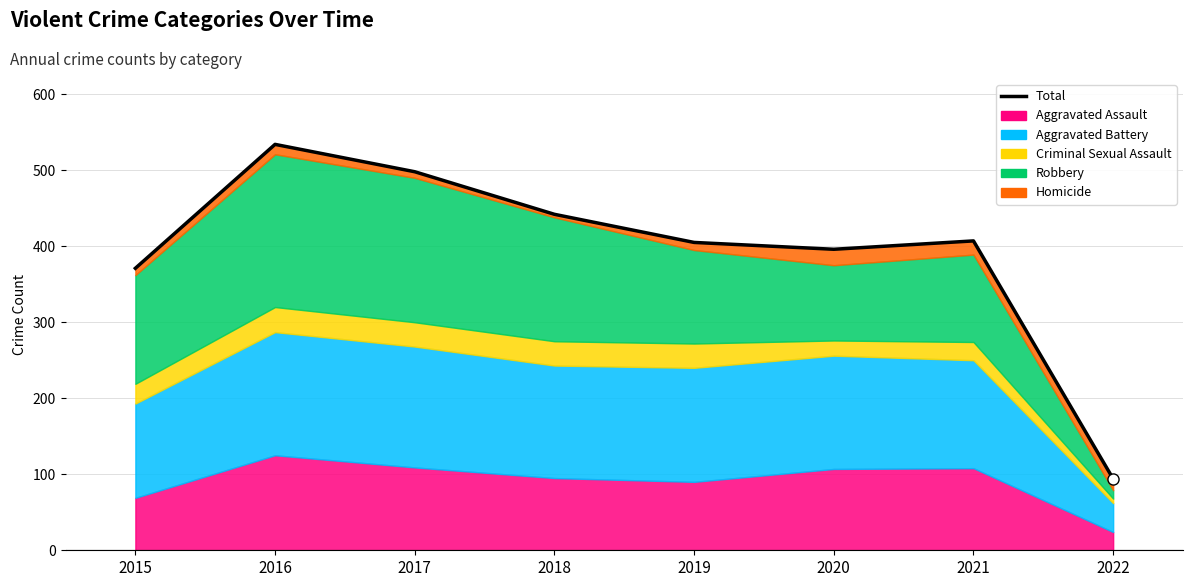

List the labels in order of value, smallest first.

2022, 2015, 2020, 2019, 2021, 2018, 2017, 2016